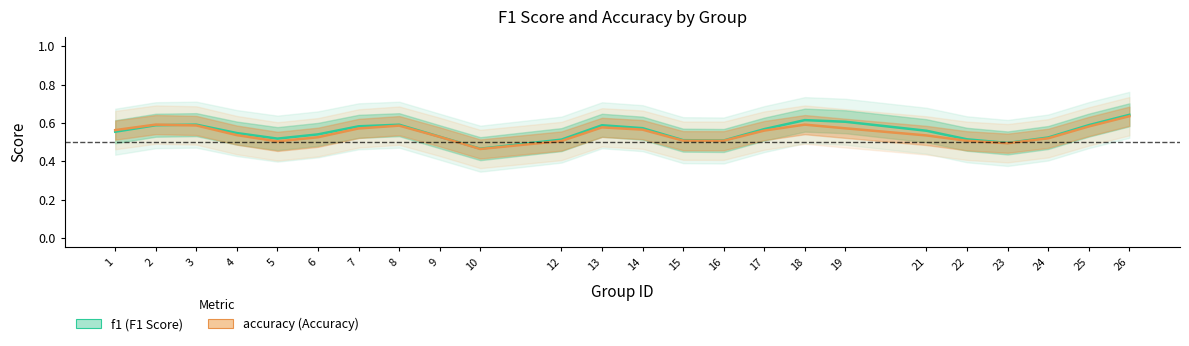

Reading right to left, transcribe all the data shown in this chart.

f1: 26=0.6	25=0.6	24=0.5	23=0.5	22=0.5	21=0.6	19=0.6	18=0.6	17=0.6	16=0.5	15=0.5	14=0.6	13=0.6	12=0.5	10=0.5	9=0.5	8=0.6	7=0.6	6=0.5	5=0.5	4=0.5	3=0.6	2=0.6	1=0.6
accuracy: 26=0.6	25=0.6	24=0.5	23=0.5	22=0.5	21=0.5	19=0.6	18=0.6	17=0.6	16=0.5	15=0.5	14=0.6	13=0.6	12=0.5	10=0.5	9=0.5	8=0.6	7=0.6	6=0.5	5=0.5	4=0.5	3=0.6	2=0.6	1=0.6